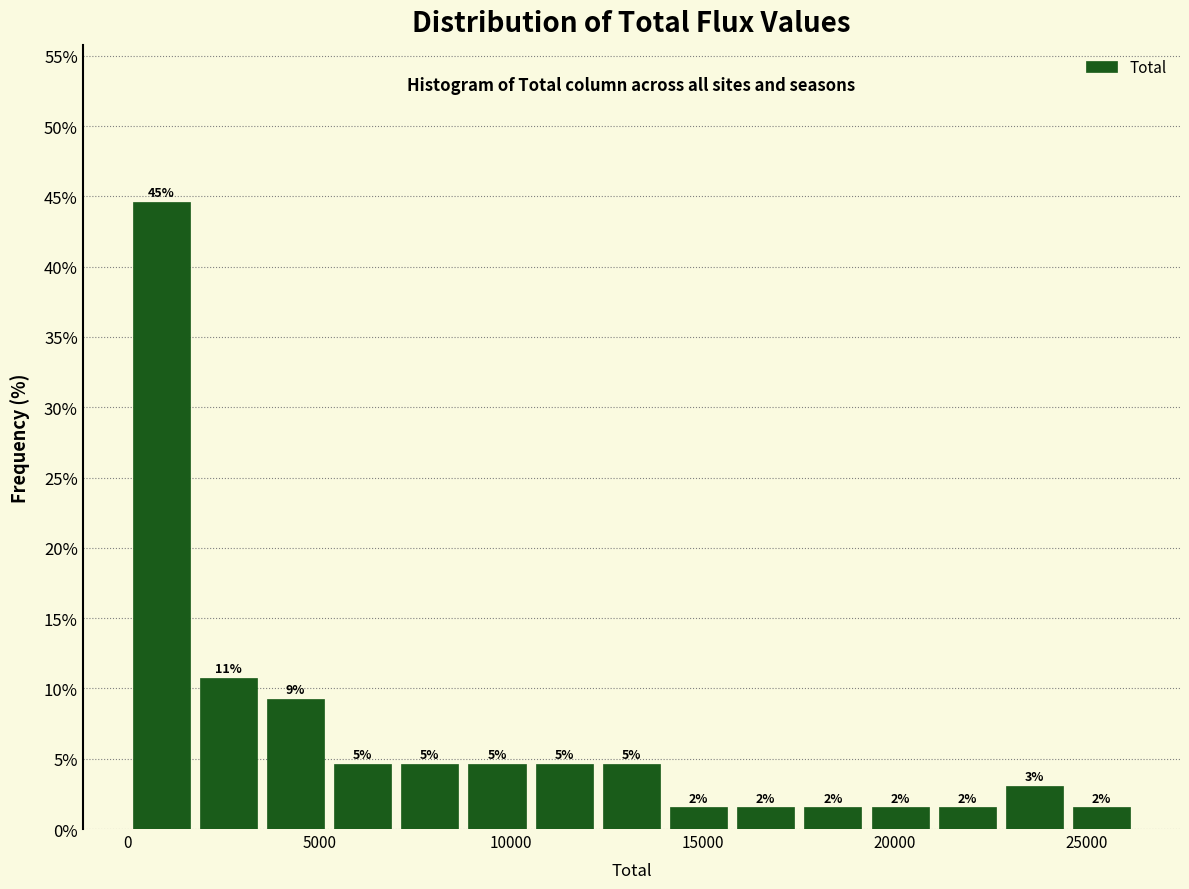

Read against the x-axis, roughly where is the centre of the tallest bar?

1000